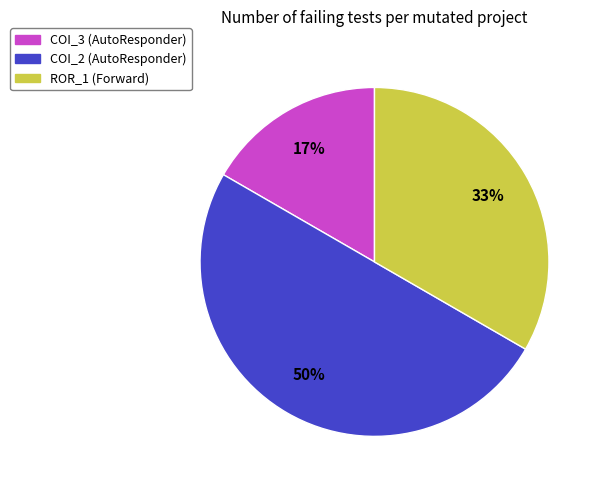

To the nearest percent, what is the difference between the largest and smallest slice percentages?

33%